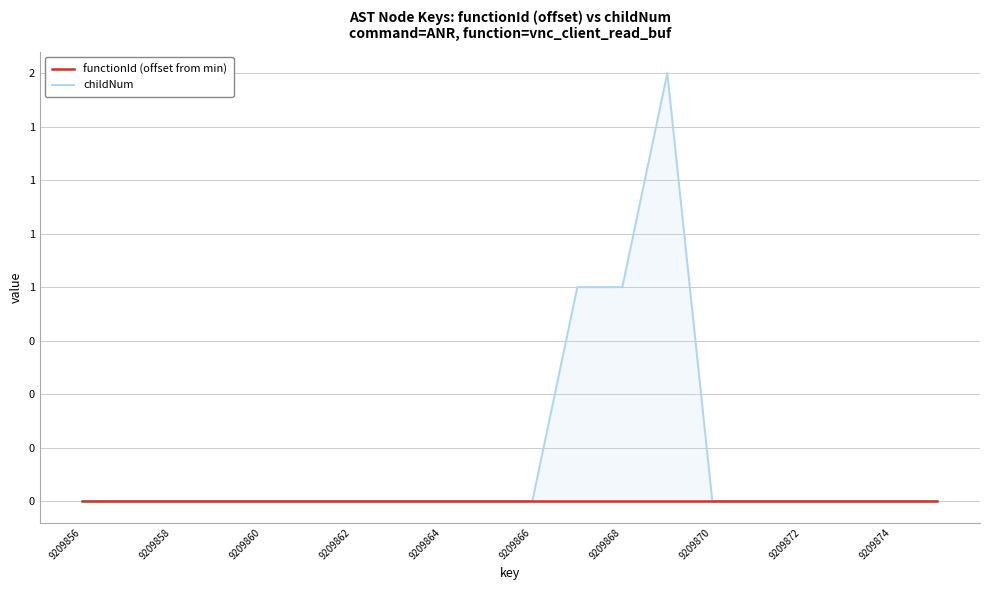

Count the number of categories in the chart.

20